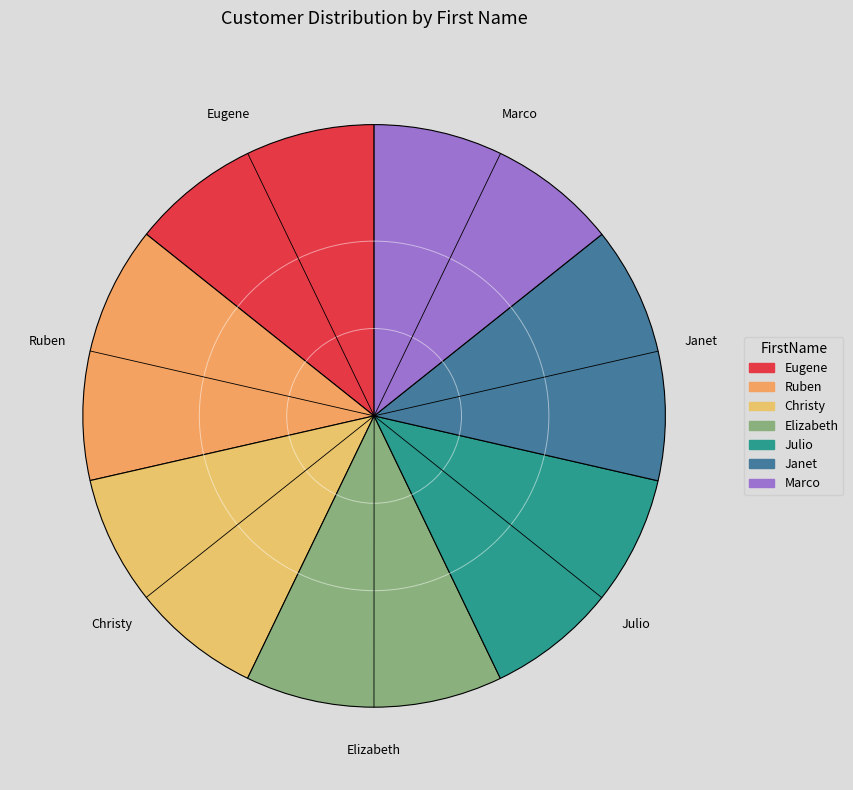

Is the sum of Eugene and Christy greater than half?

No